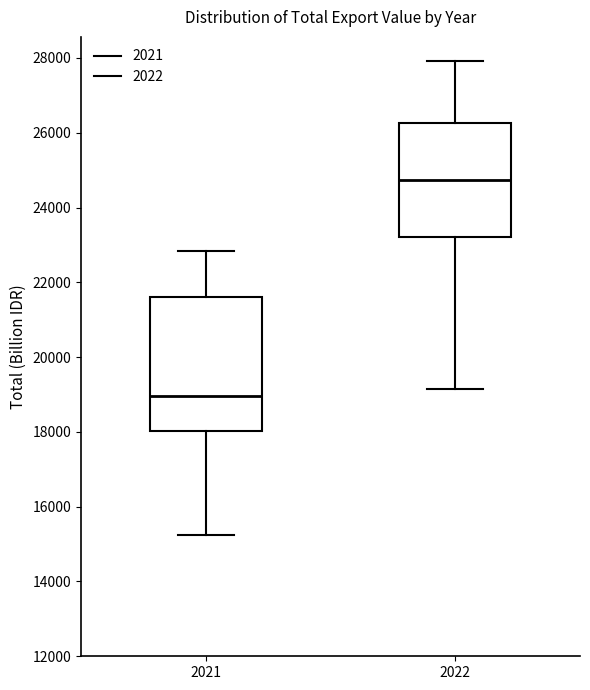

Reading left to right, transcribe this box plot: for each box, give where its median line is, the range the box spans, and where its two whiskers end, as read against the y-axis. The values are not printed on the chart, so give them approximately, as read against the axis.

2021: median 19000, box 18000 to 21600, whiskers 15200 to 22800
2022: median 24800, box 23200 to 26200, whiskers 19200 to 28000